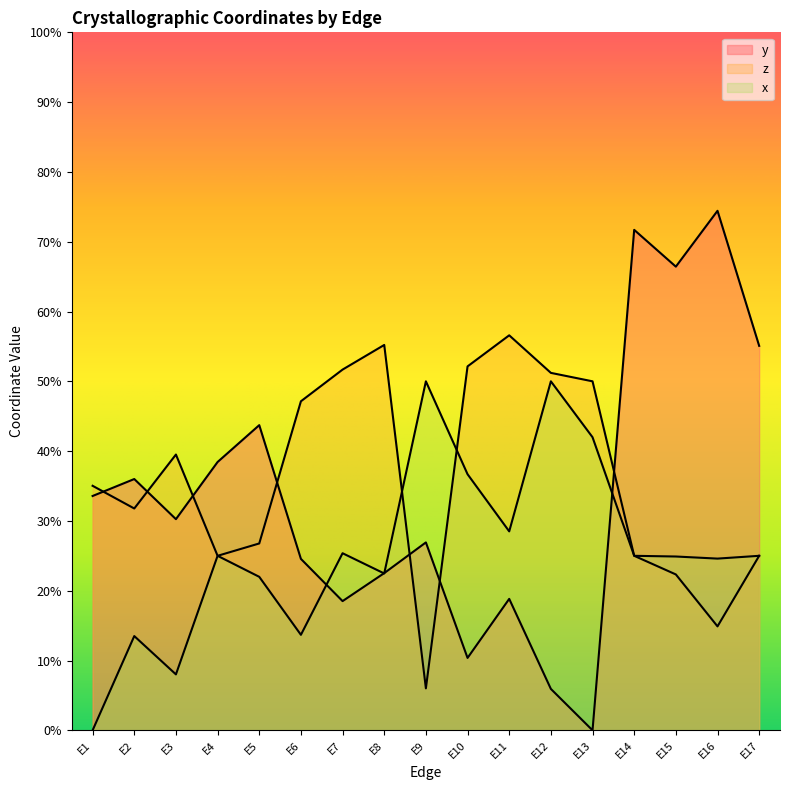

The value of y at E6 is 0.2. True or false?

True